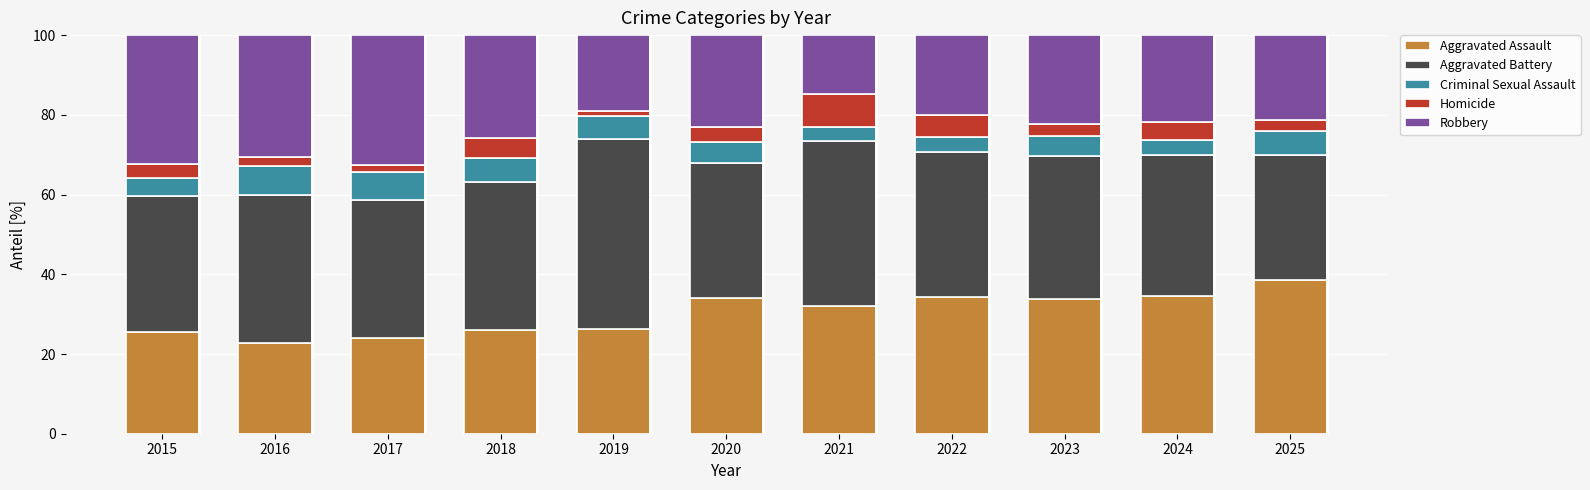

What is the total value across all series at 2022?

100.0